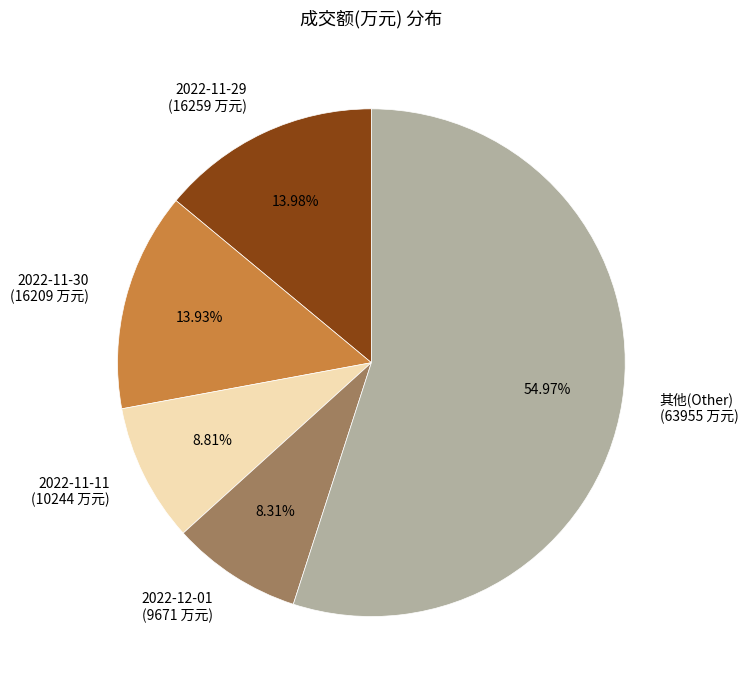

Is there a majority slice in this chart?

Yes